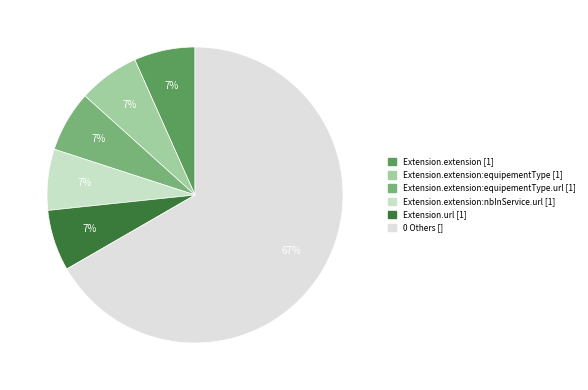

How many slices are in this pie chart?

6